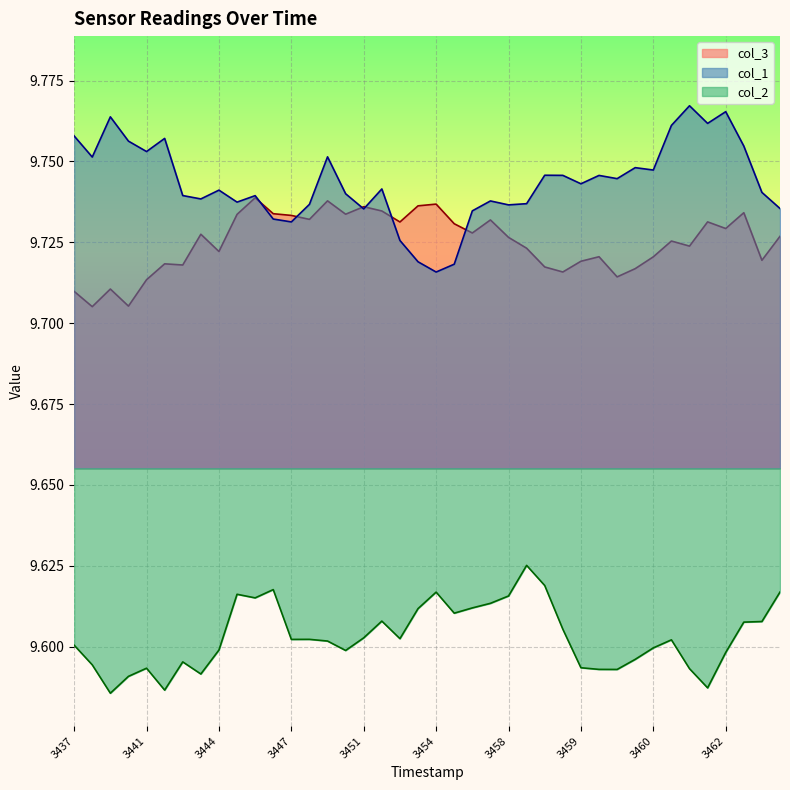

List the series in order of their peak value, lowest first.

col_2, col_3, col_1